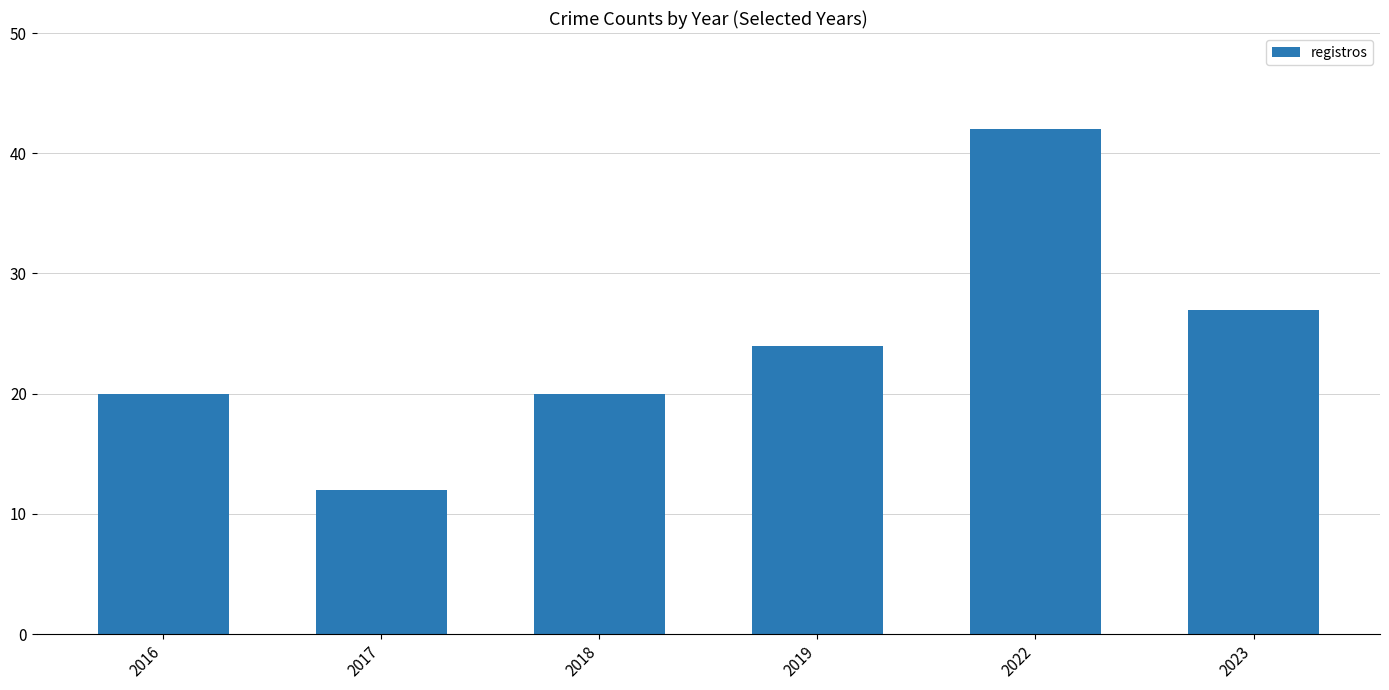

How many bars are there in total?

6